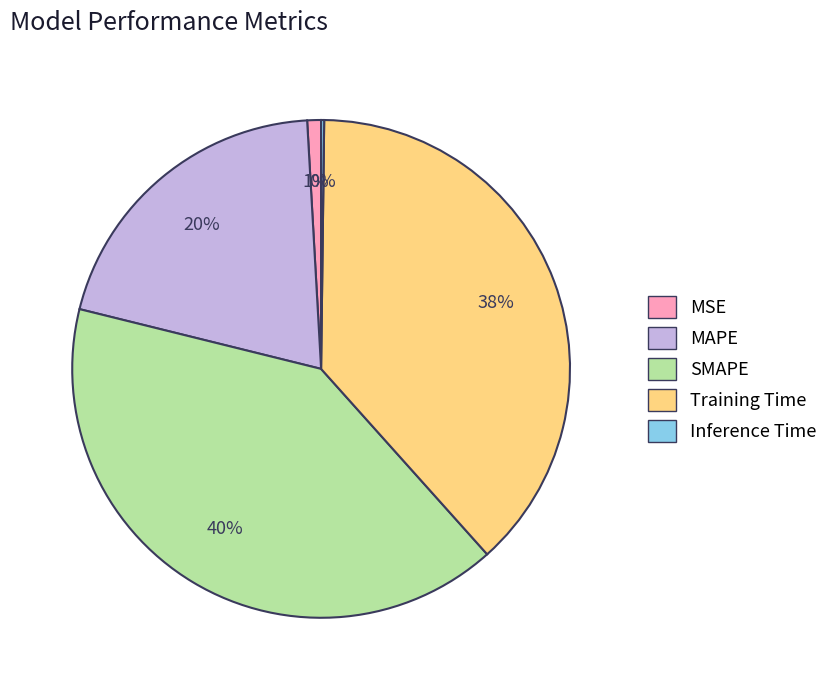

Which category has the biggest portion of the pie?

SMAPE